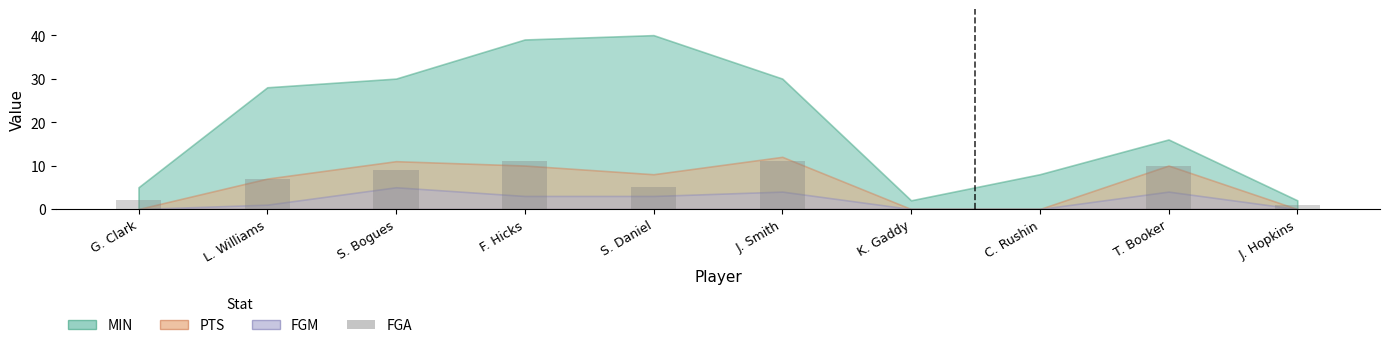

What is the greatest value displayed?

11